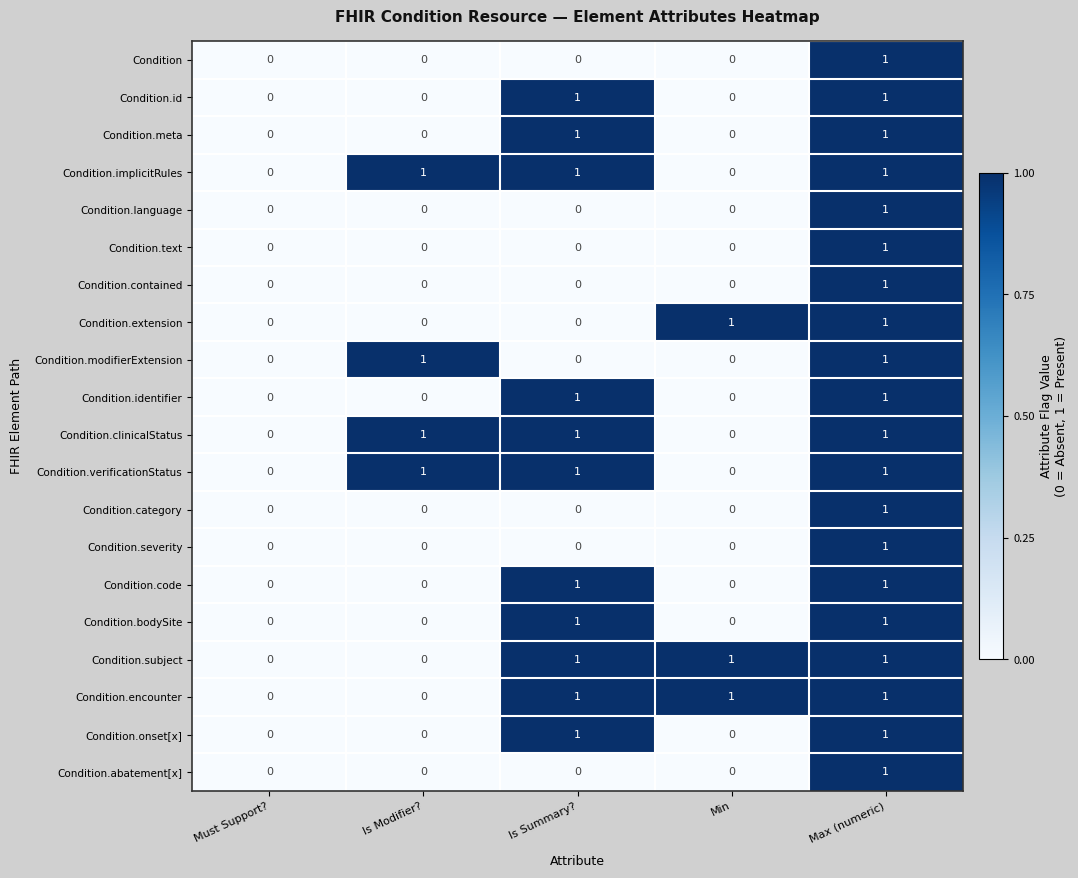

What is the total value across all series at Max (numeric)?

20